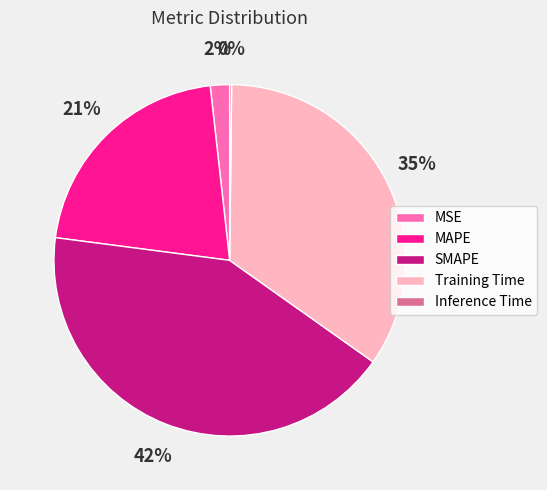

To the nearest percent, what is the difference between the largest and smallest slice percentages?

42%